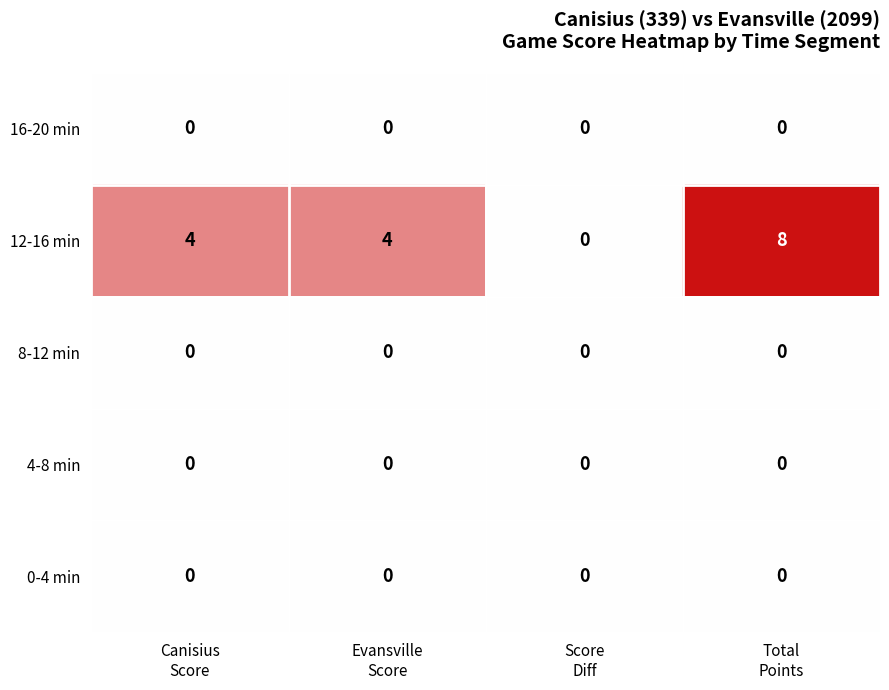

Which series has the largest total across all categories?

12-16 min